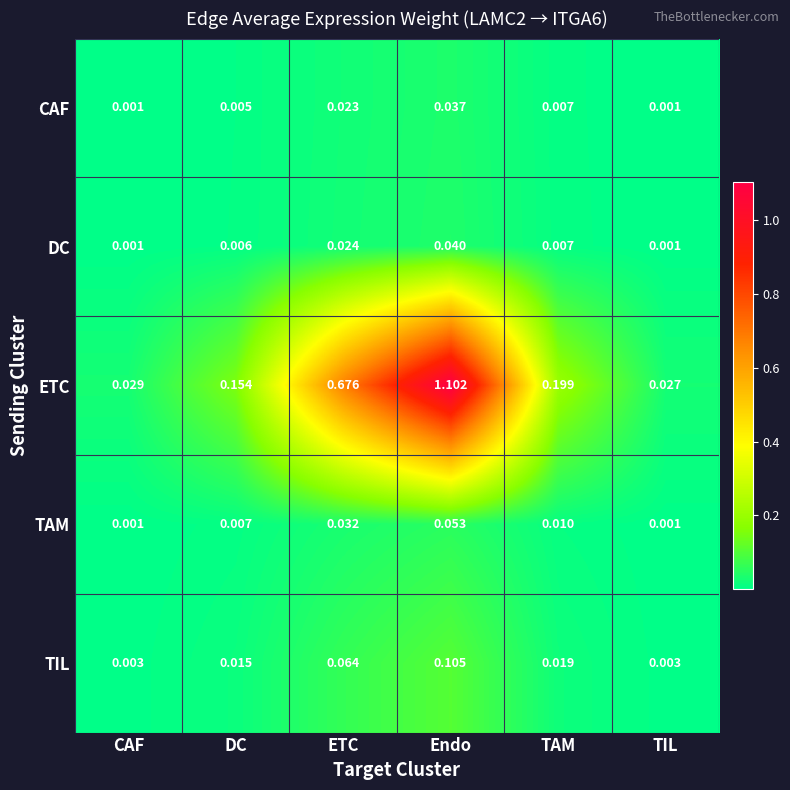

Rank the series by their maximum value, from lowest to highest.

CAF, DC, TAM, TIL, ETC